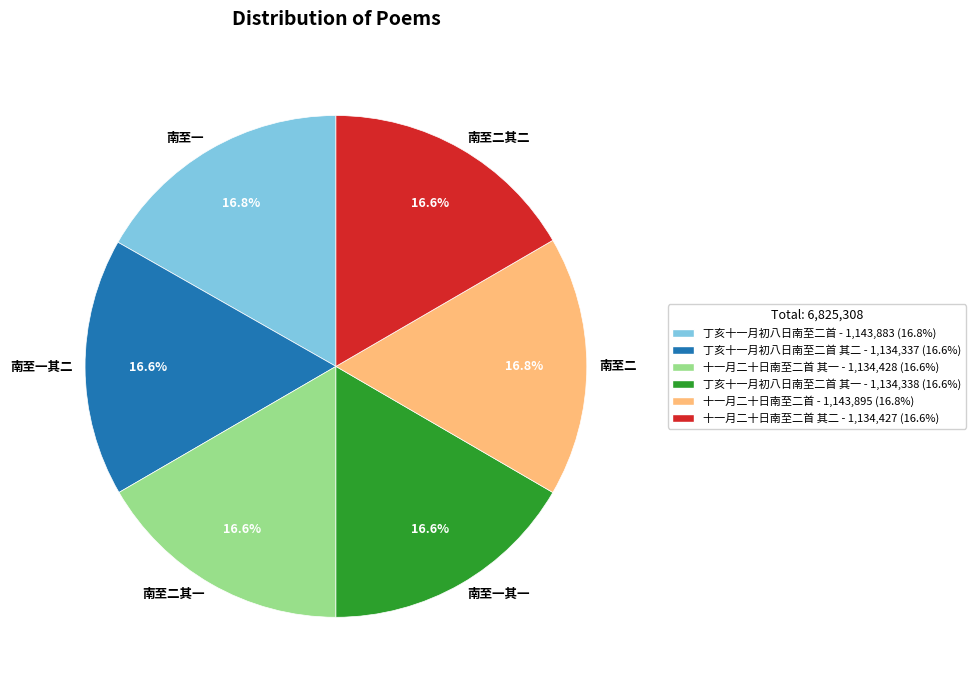

Combined, what portion of the pie is 南至二其一 and 南至二其二?

33.2%